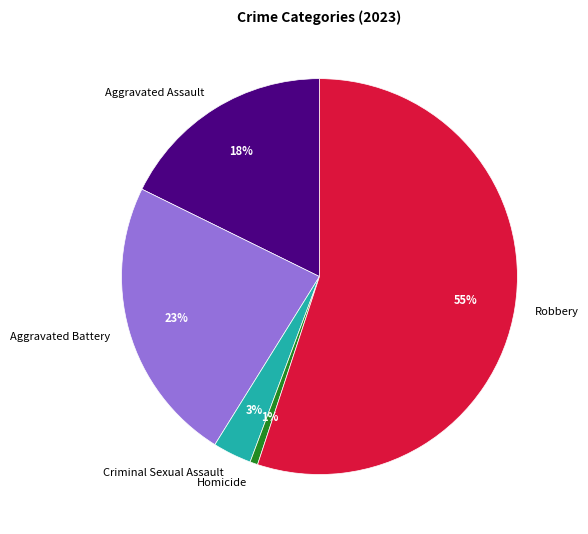

Which has a higher value, Criminal Sexual Assault or Aggravated Assault?

Aggravated Assault